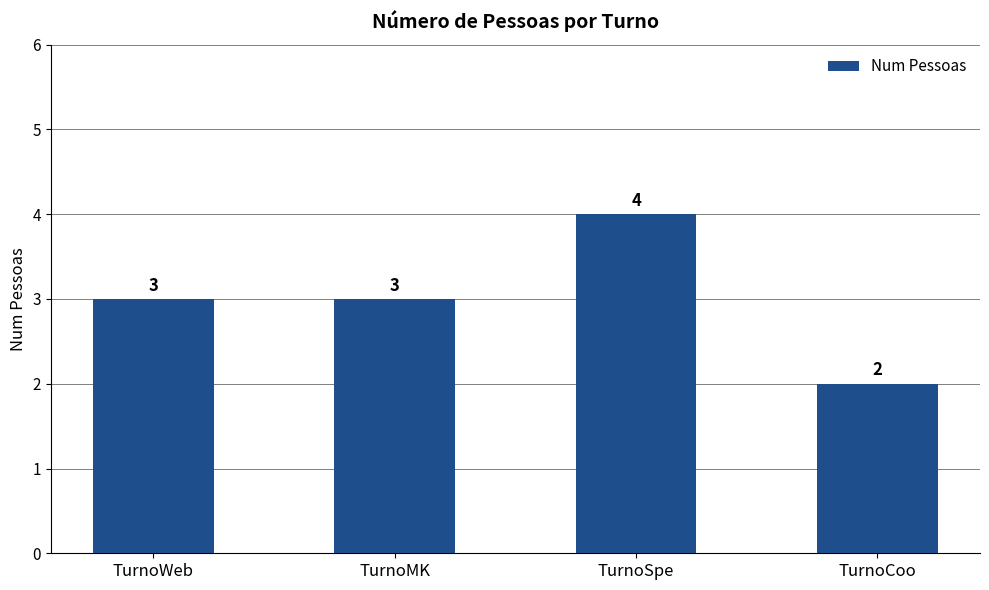

At which category does the chart reach its minimum across all series?

TurnoCoo